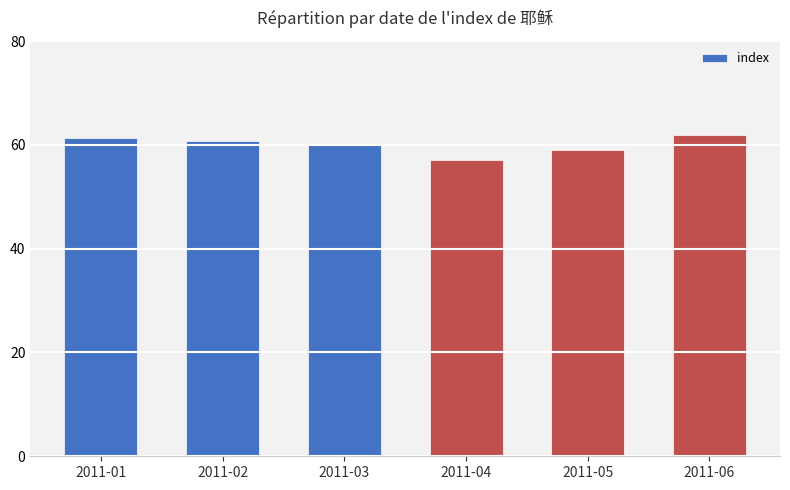

What is the difference between the values at 2011-05 and 2011-03?

1.0